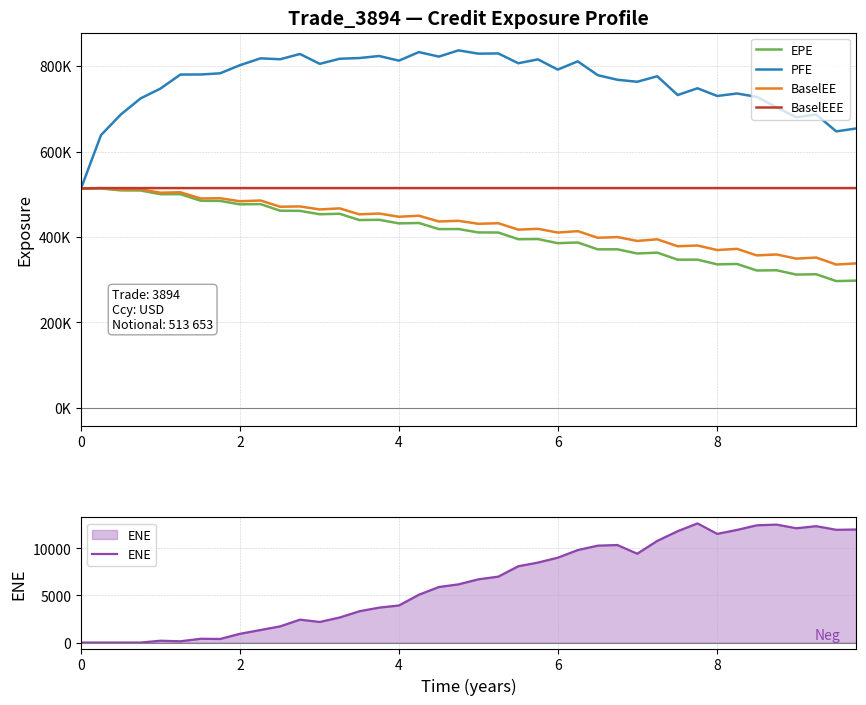

True or false: ENE and BaselEEE cross at least once.

False